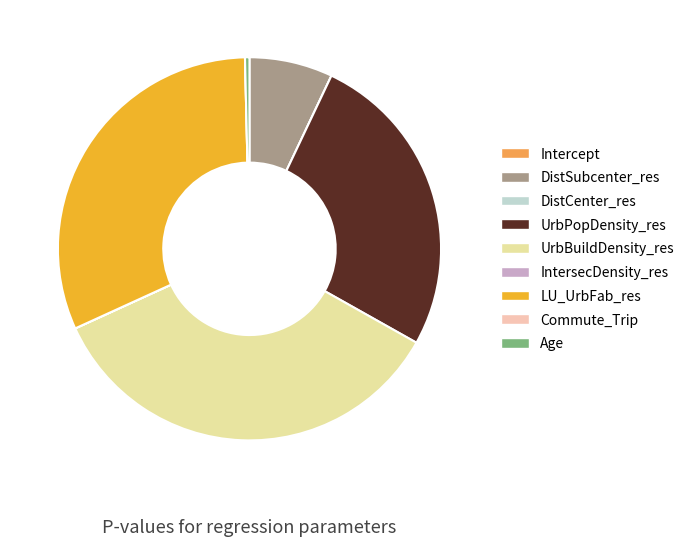

Between UrbBuildDensity_res and UrbPopDensity_res, which is larger?

UrbBuildDensity_res